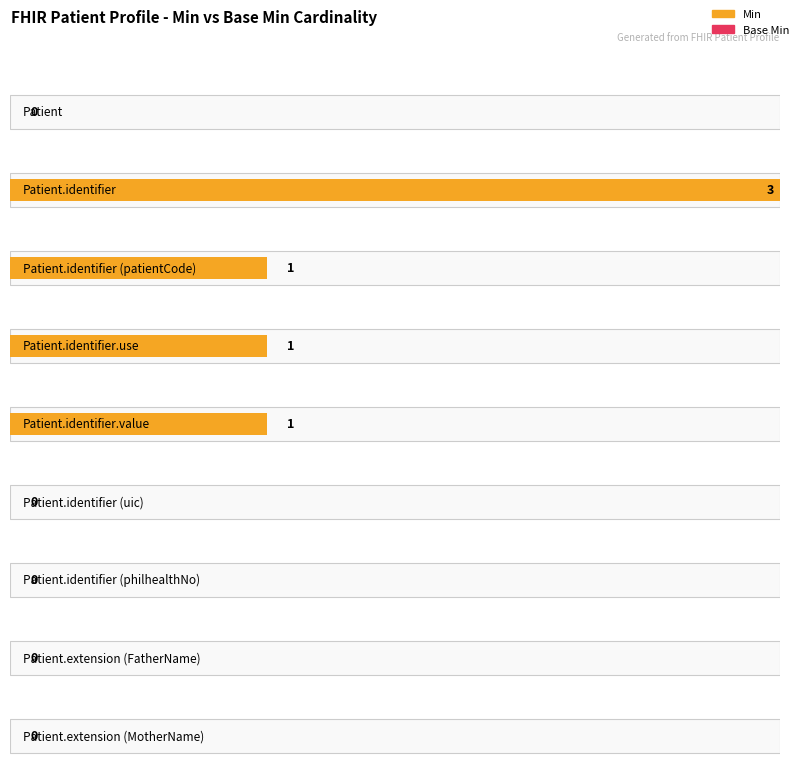

Rank the series at Patient.identifier (philhealthNo) from highest to lowest value.

Min, Base Min